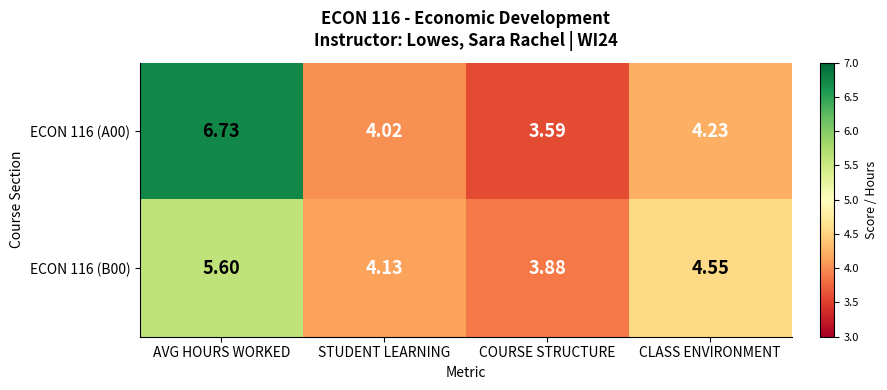

At which label does ECON 116 (B00) first exceed 4?

AVG HOURS WORKED